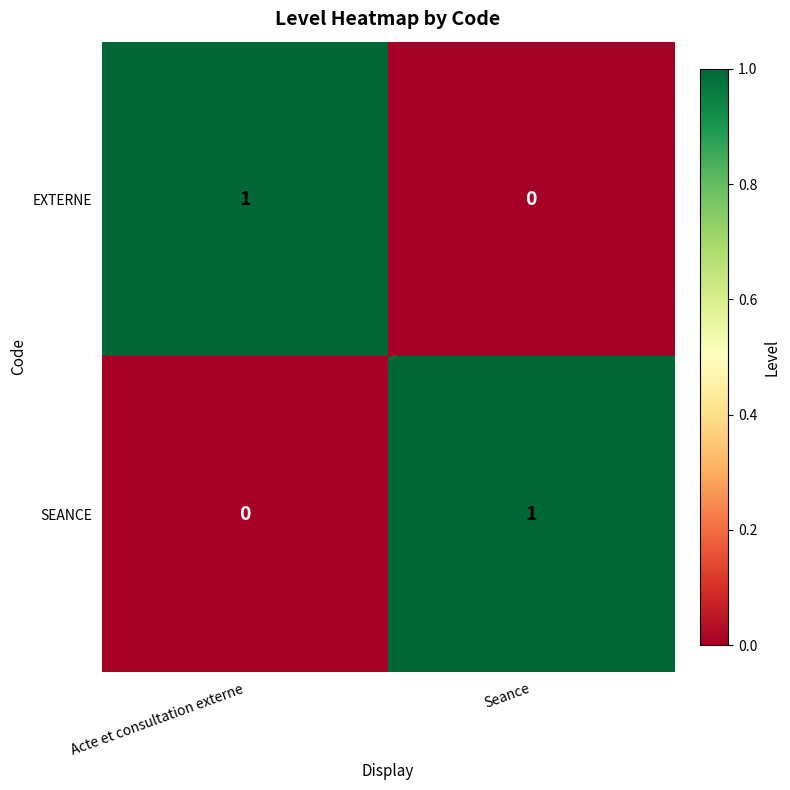

At which label is EXTERNE closest to 0?

Seance